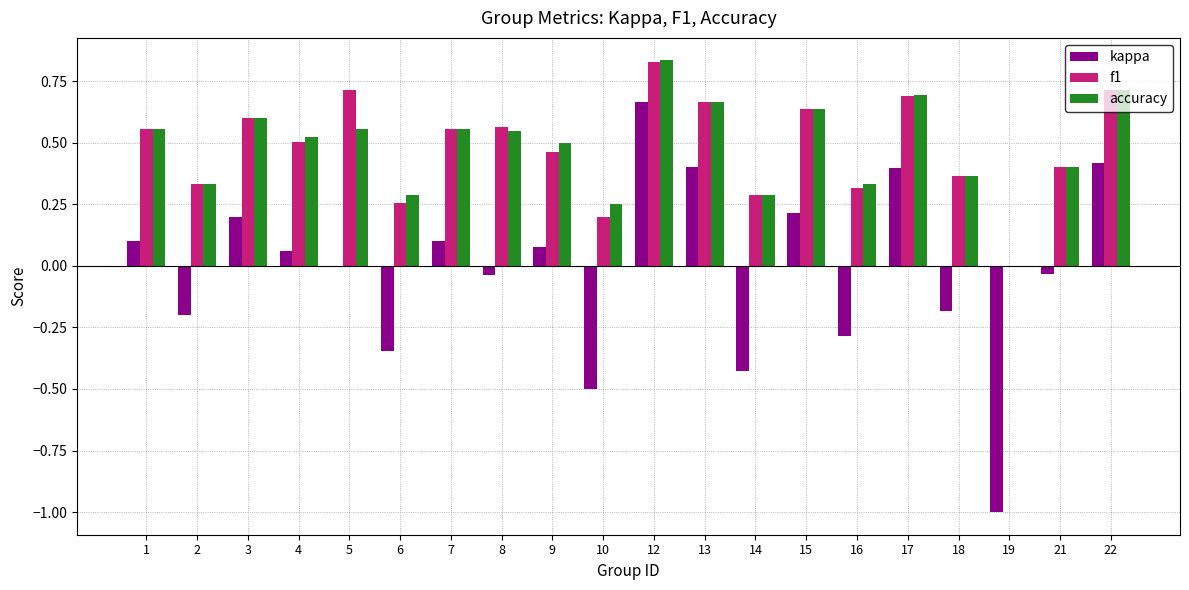

The value of kappa at 9 is 0.1. True or false?

True